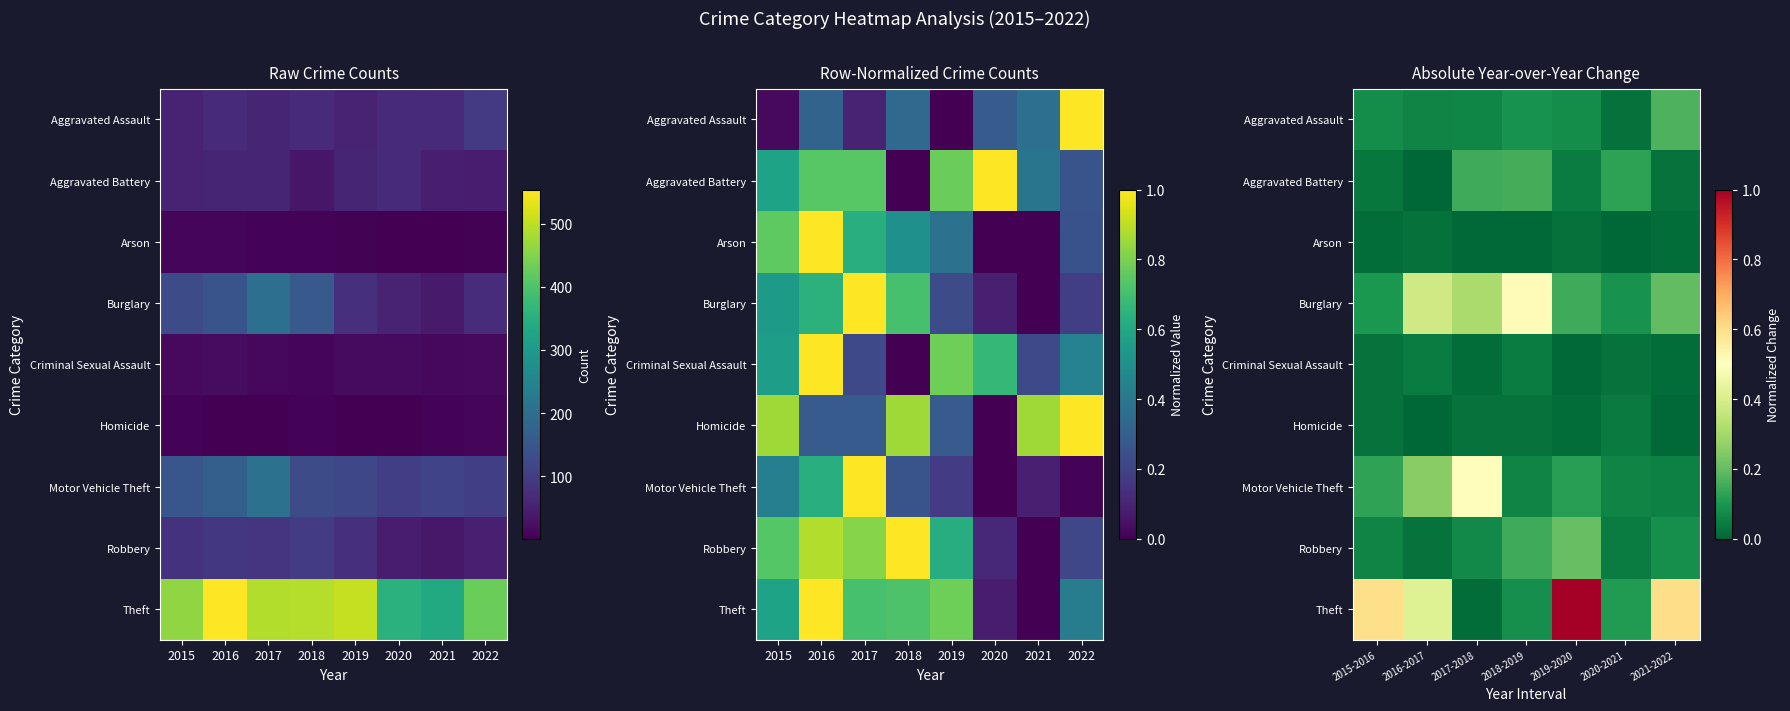

At how many categories does at least one series exceed 0?

7